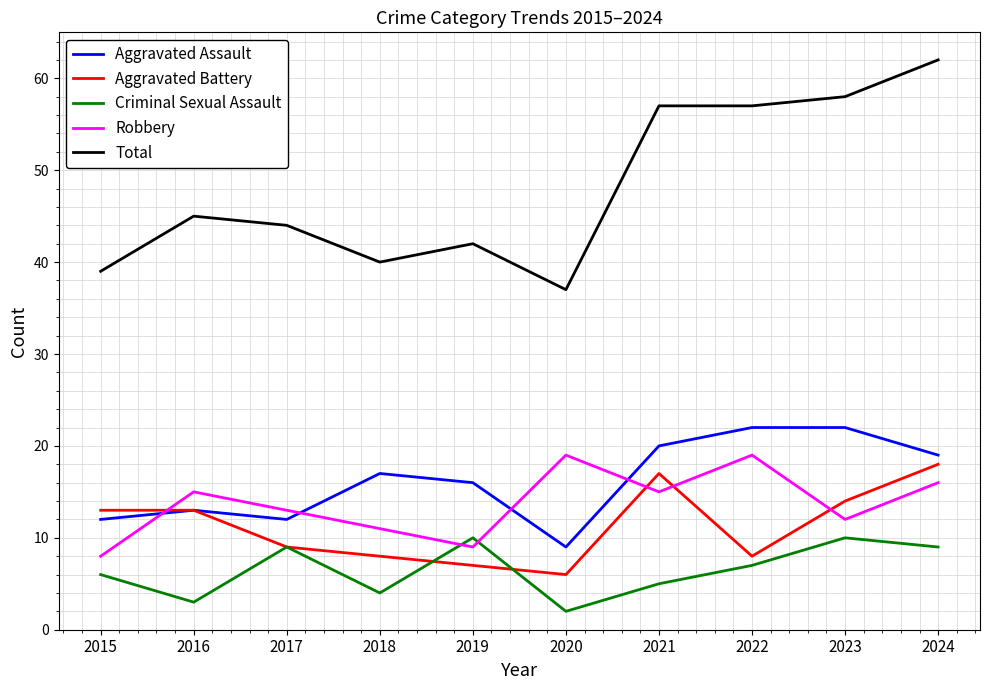

How many lines are shown in the chart?

5